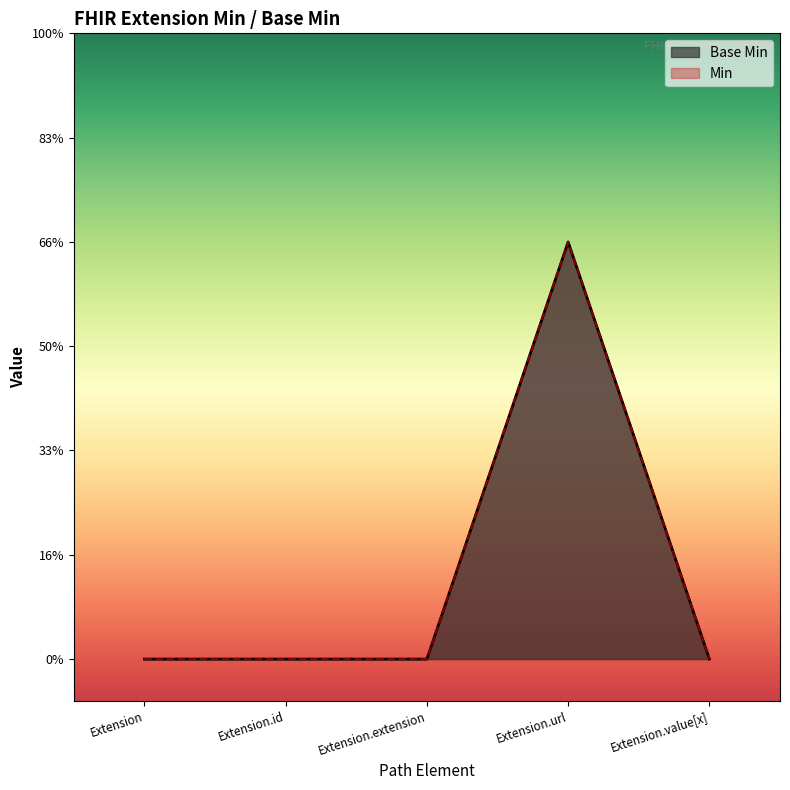

Does the chart display data point markers on the line(s)?

No